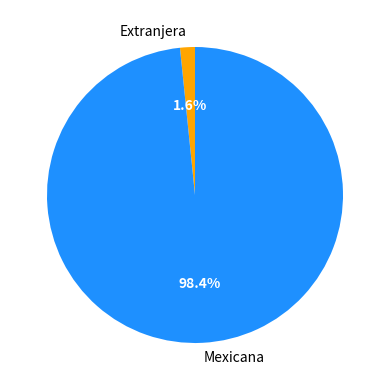

Between Mexicana and Extranjera, which is larger?

Mexicana